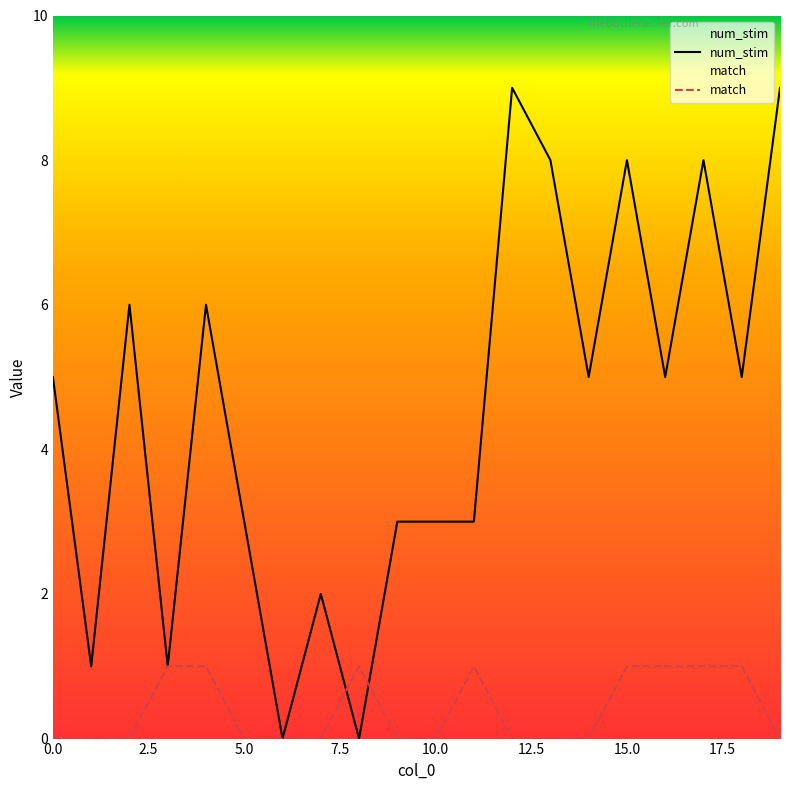

How many lines are shown in the chart?

2